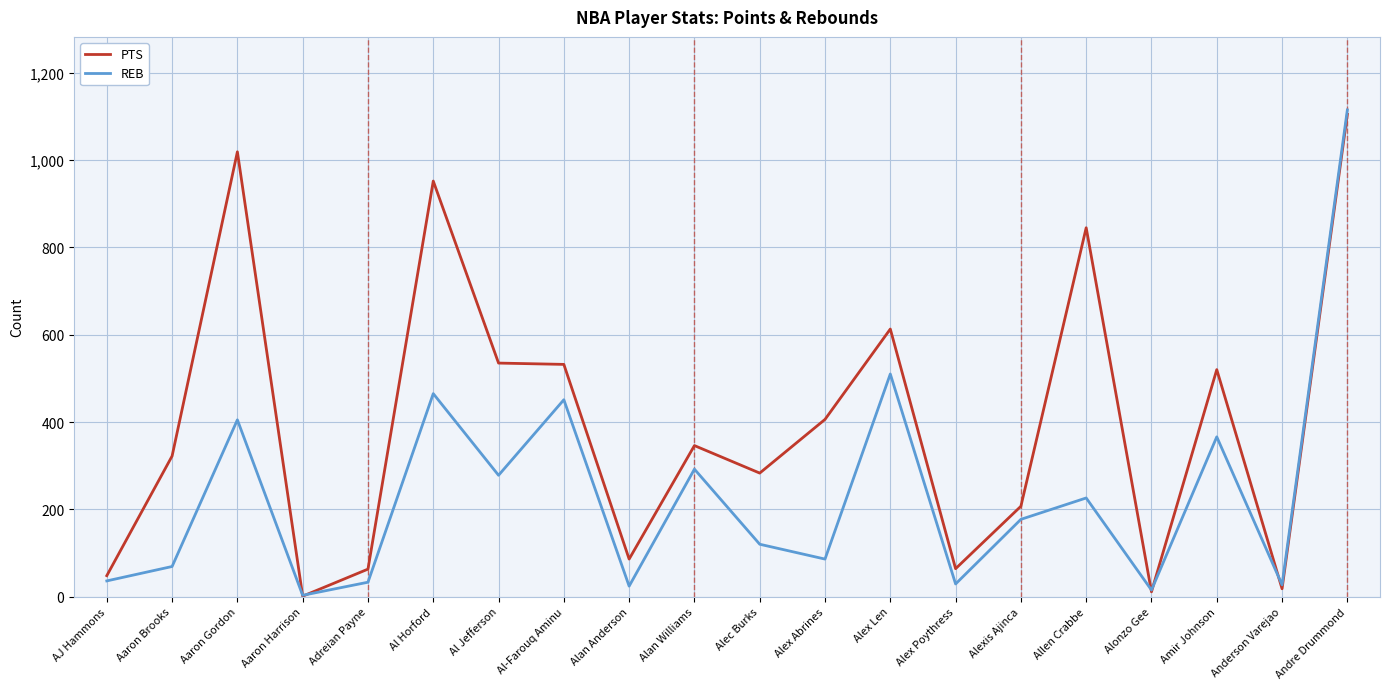

The value of PTS at Alan Anderson is 86. True or false?

True